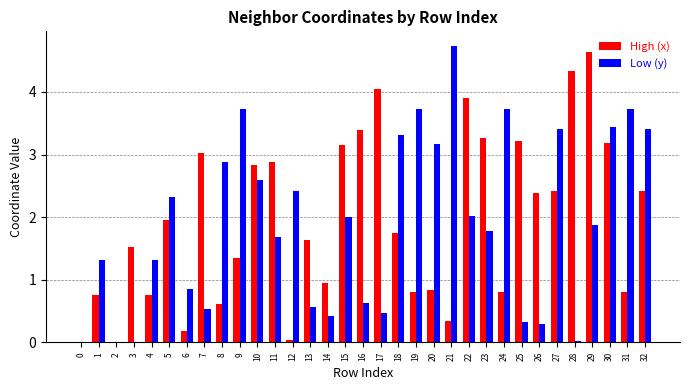

Is the value of Low (y) at 24 greater than the value of High (x) at 31?

Yes